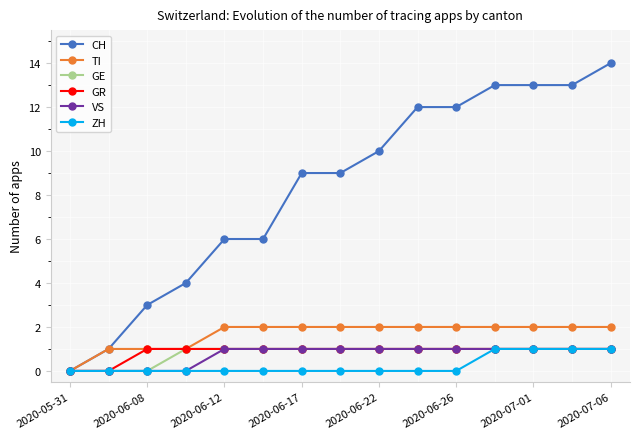

What are all the series names shown in the legend?

CH, TI, GE, GR, VS, ZH